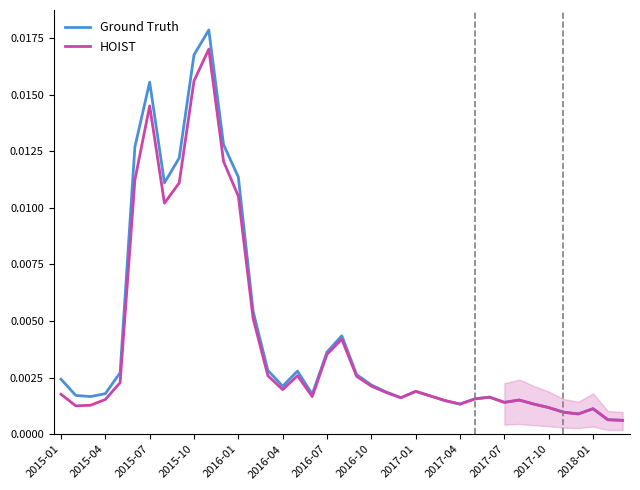

At how many categories does at least one series exceed 0?

39